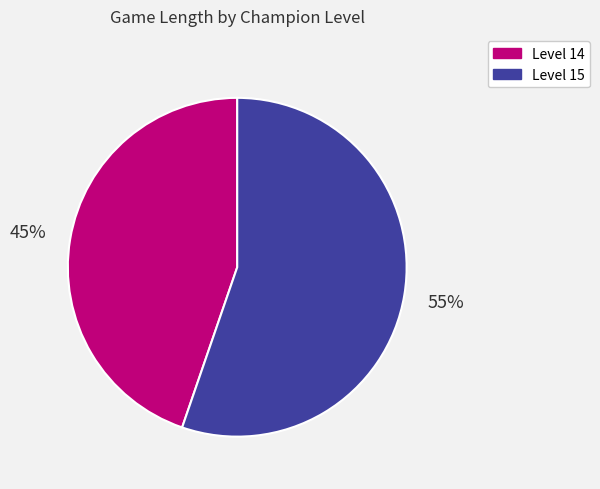

The Level 15 slice represents 55% of the pie. True or false?

True